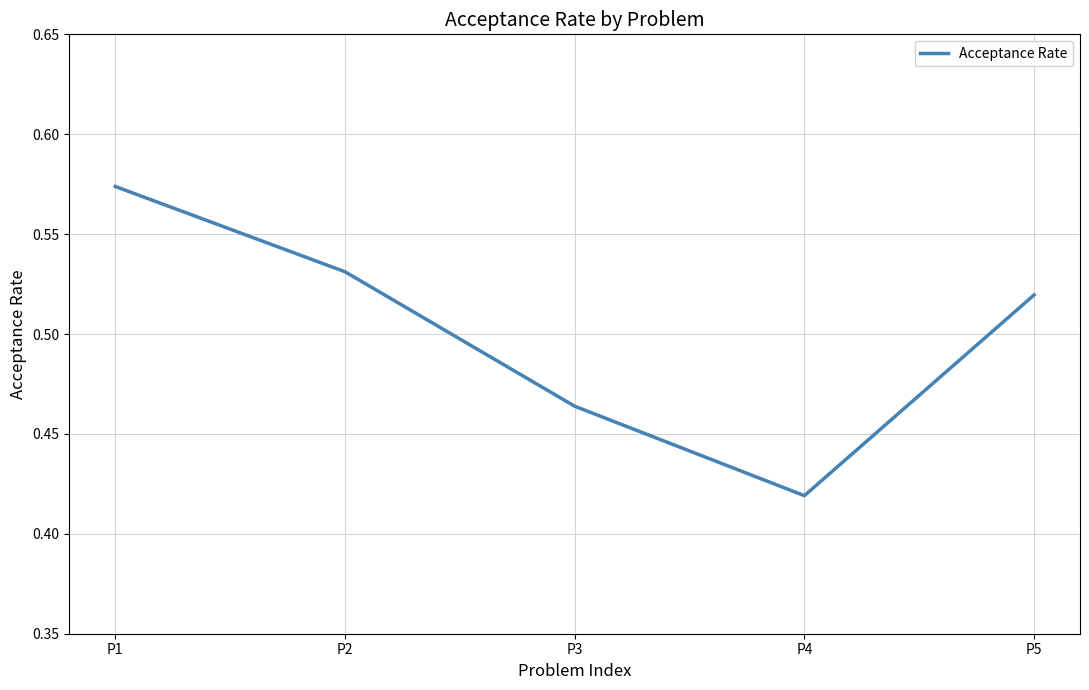

What is the sum of all values?

2.5